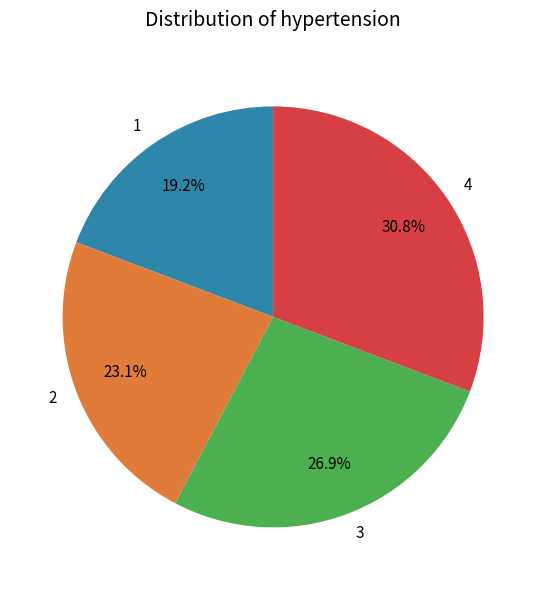

What percentage is NOT represented by 2?

76.9%